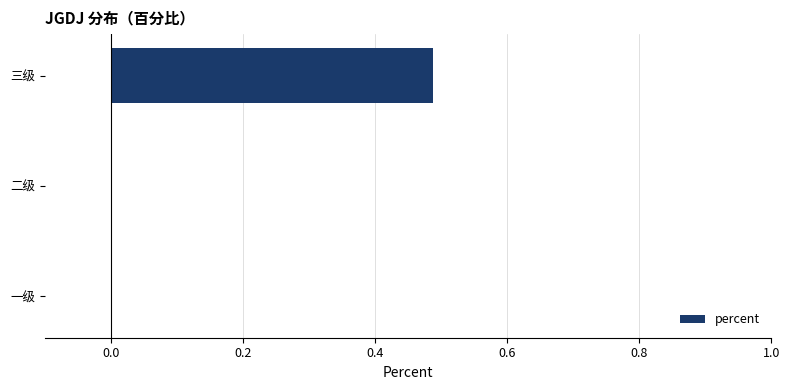

True or false: the data shows -0.3 at 一级.

False